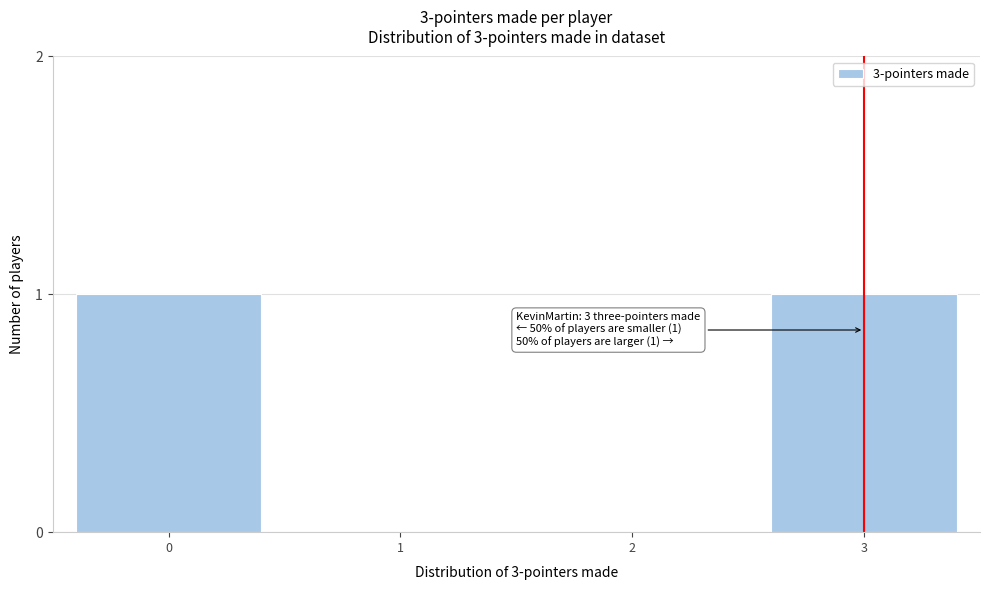

Reading right to left, list all the values displayed in this chart.

3=1	2=0	1=0	0=1